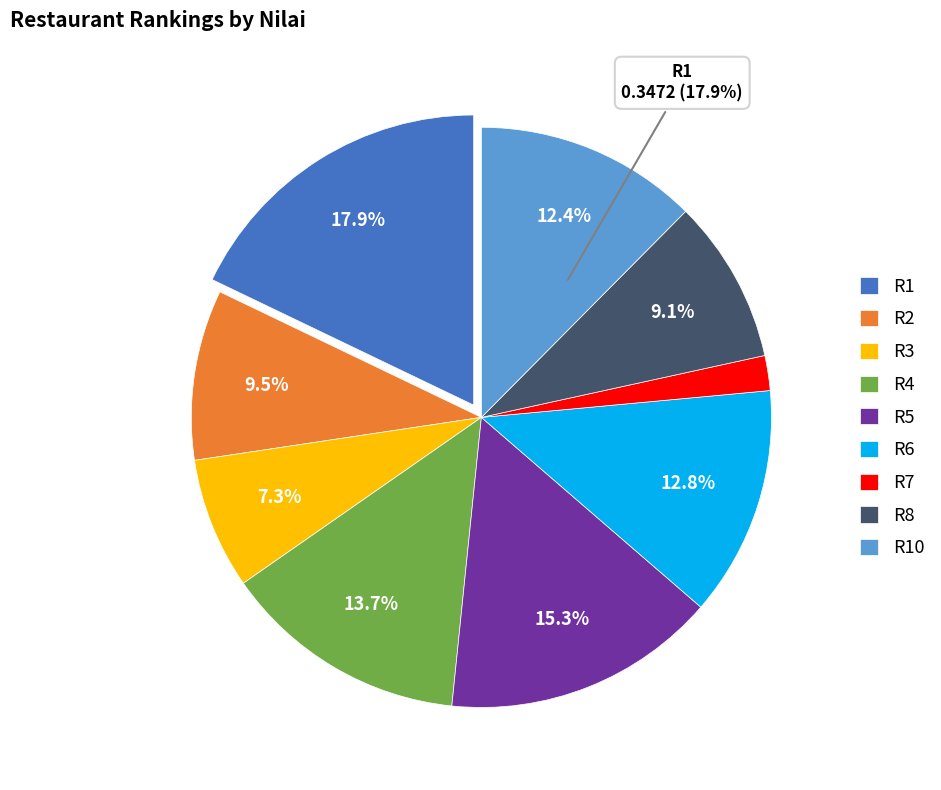

Does R10 account for over 50% of the chart?

No